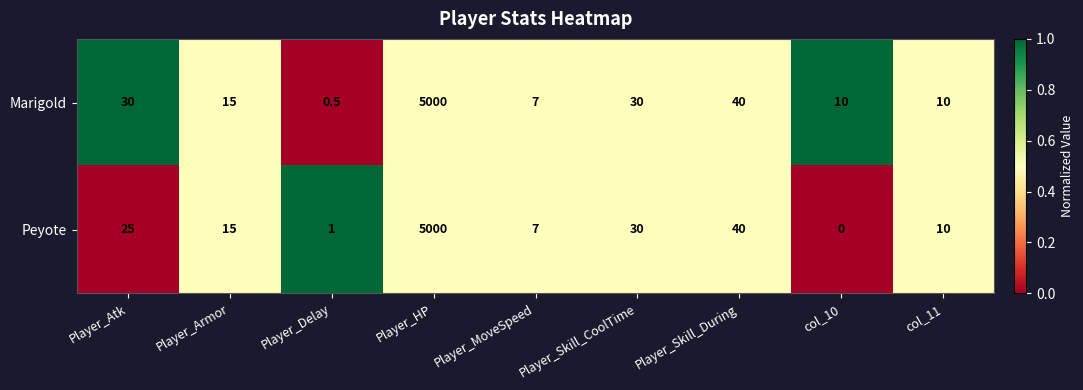

What is the difference between the highest and lowest values at col_10?

10.0